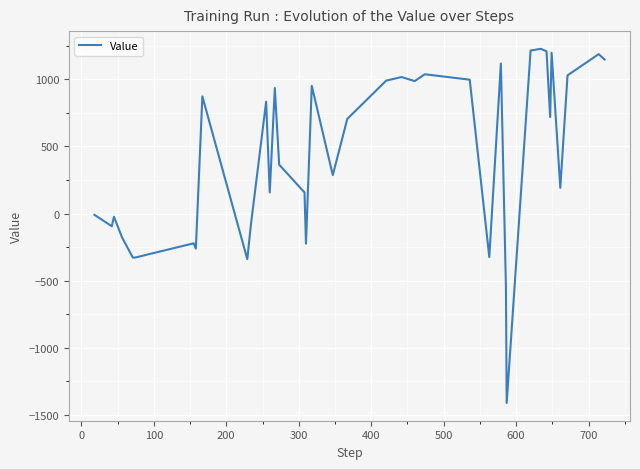

What is the smallest value displayed?

-1410.9